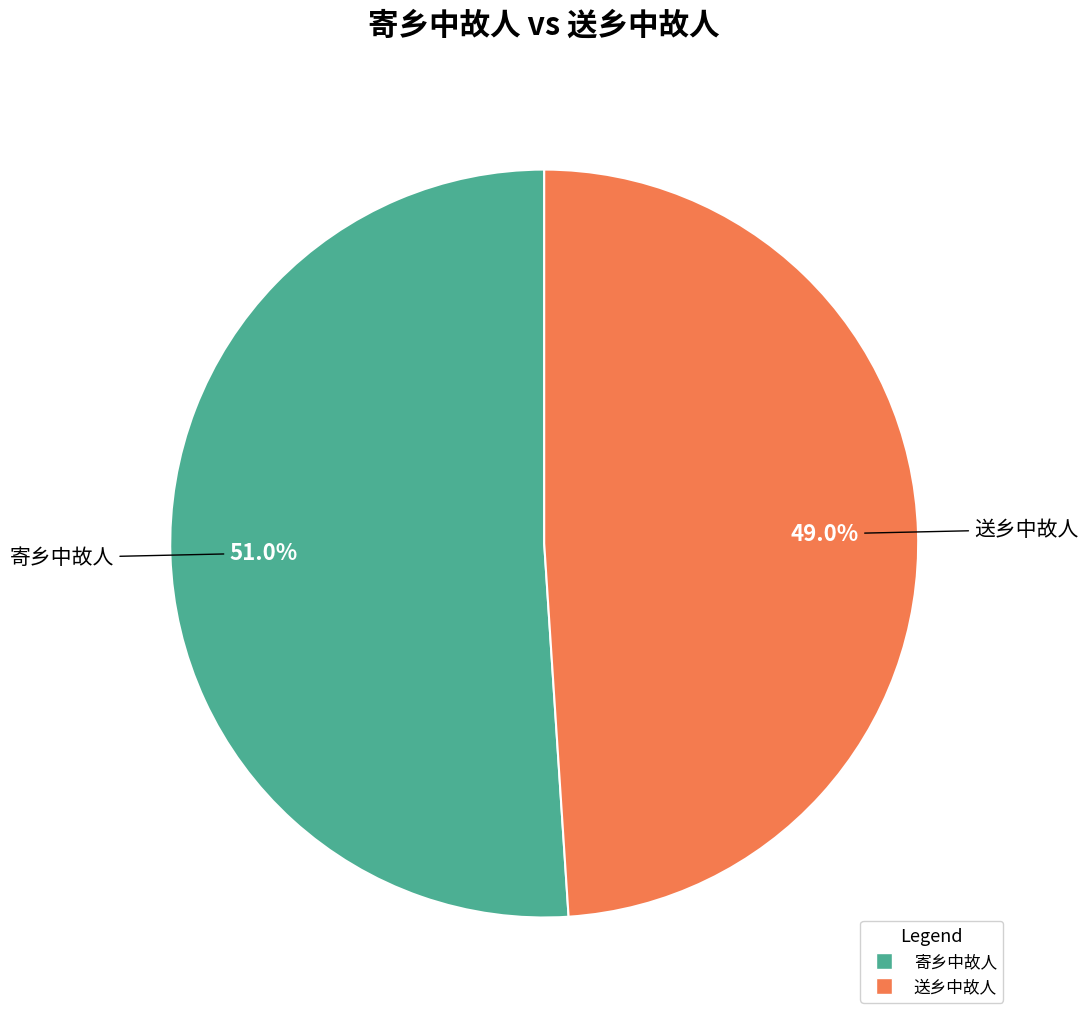

Is there any slice that represents more than half of the pie?

Yes